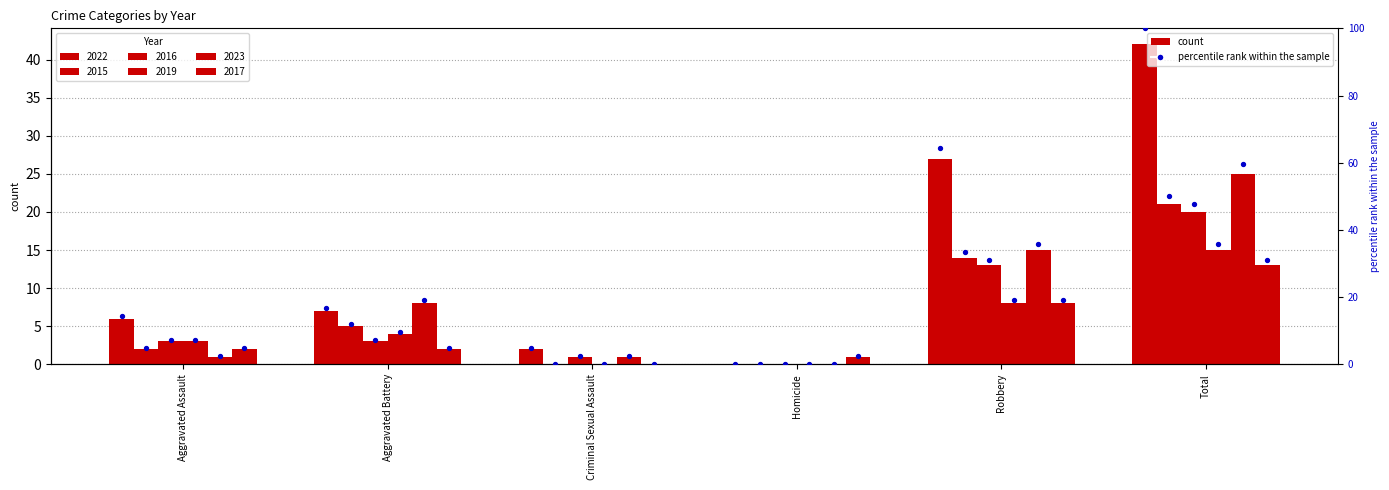

At which category is the sum across all series the highest?

Total